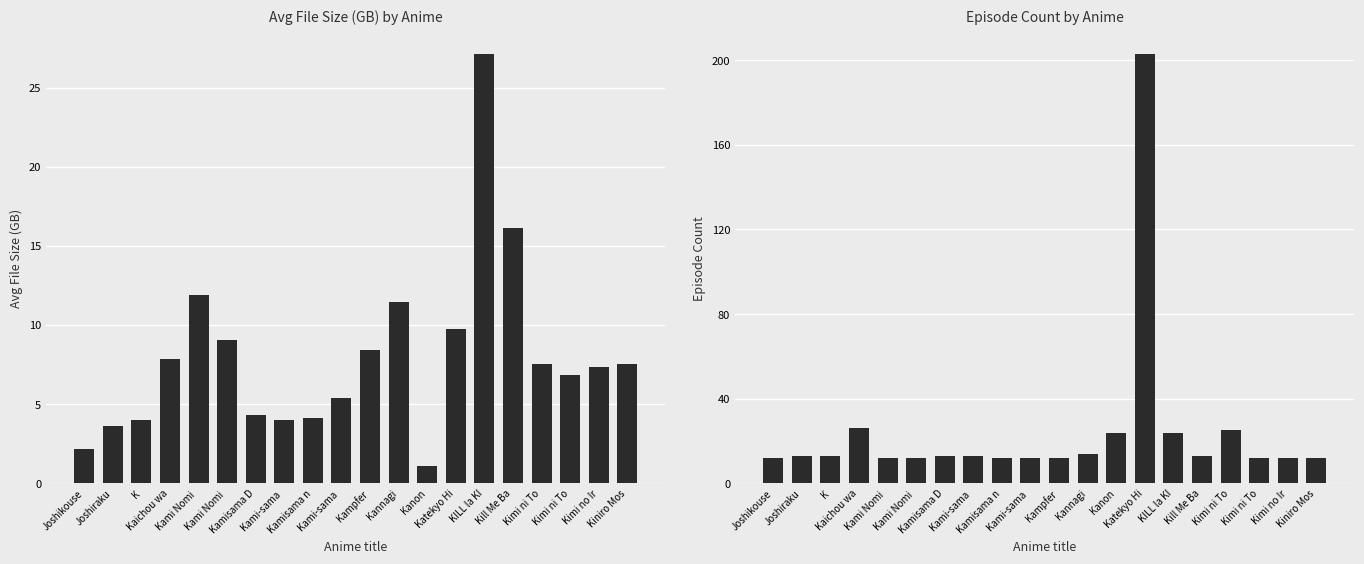

Is the value of Episode Count at Kami Nomi  greater than the value of Avg File Size (GB) at K?

Yes